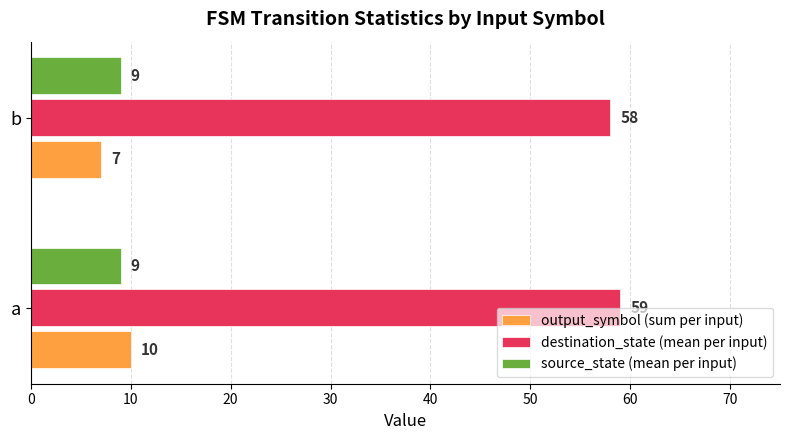

What is the average value of the source_state (mean per input) series?

9